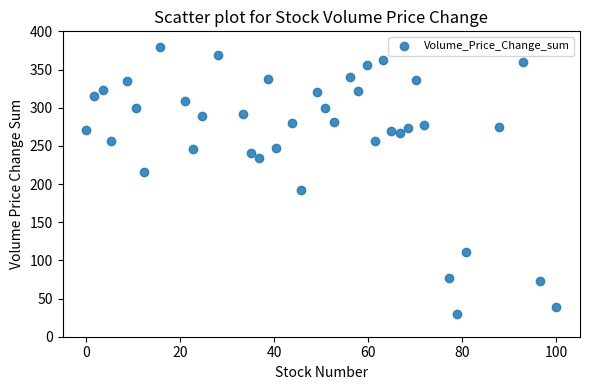

What is the range of X values (max minus min)?

100.0